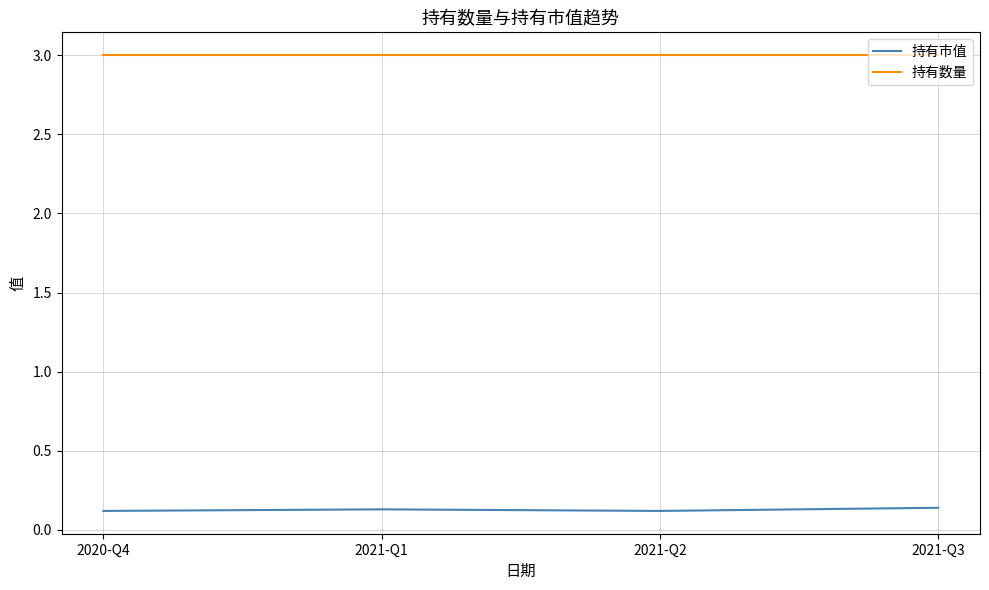

True or false: 持有数量 and 持有市值 cross at least once.

False